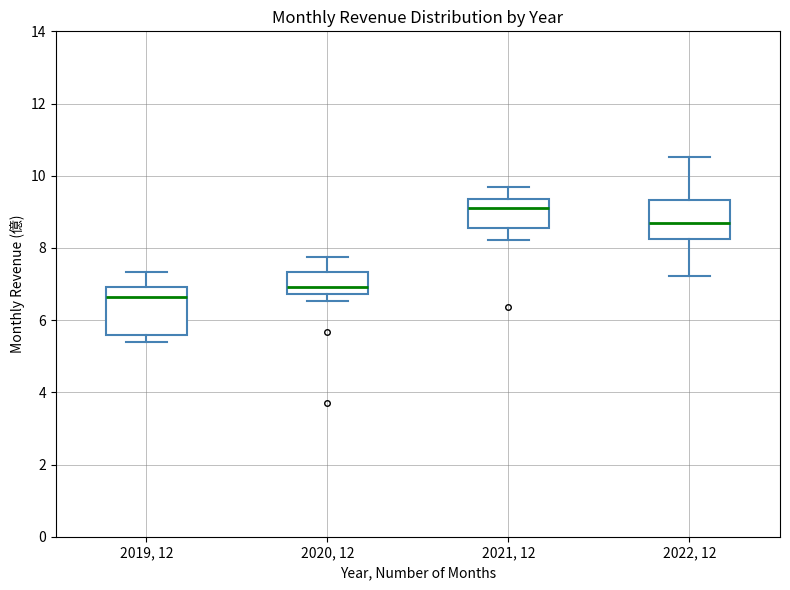

Reading left to right, read every box against the y-axis: the position of its median line, the range the box covers, and the ends of its whiskers. The values are not printed on the chart, so give them approximately, as read against the axis.

2019, 12: median 6.6, box 5.6 to 7.0, whiskers 5.4 to 7.4
2020, 12: median 7.0, box 6.8 to 7.4, whiskers 6.6 to 7.8
2021, 12: median 9.2, box 8.6 to 9.4, whiskers 8.2 to 9.8
2022, 12: median 8.6, box 8.2 to 9.4, whiskers 7.2 to 10.6